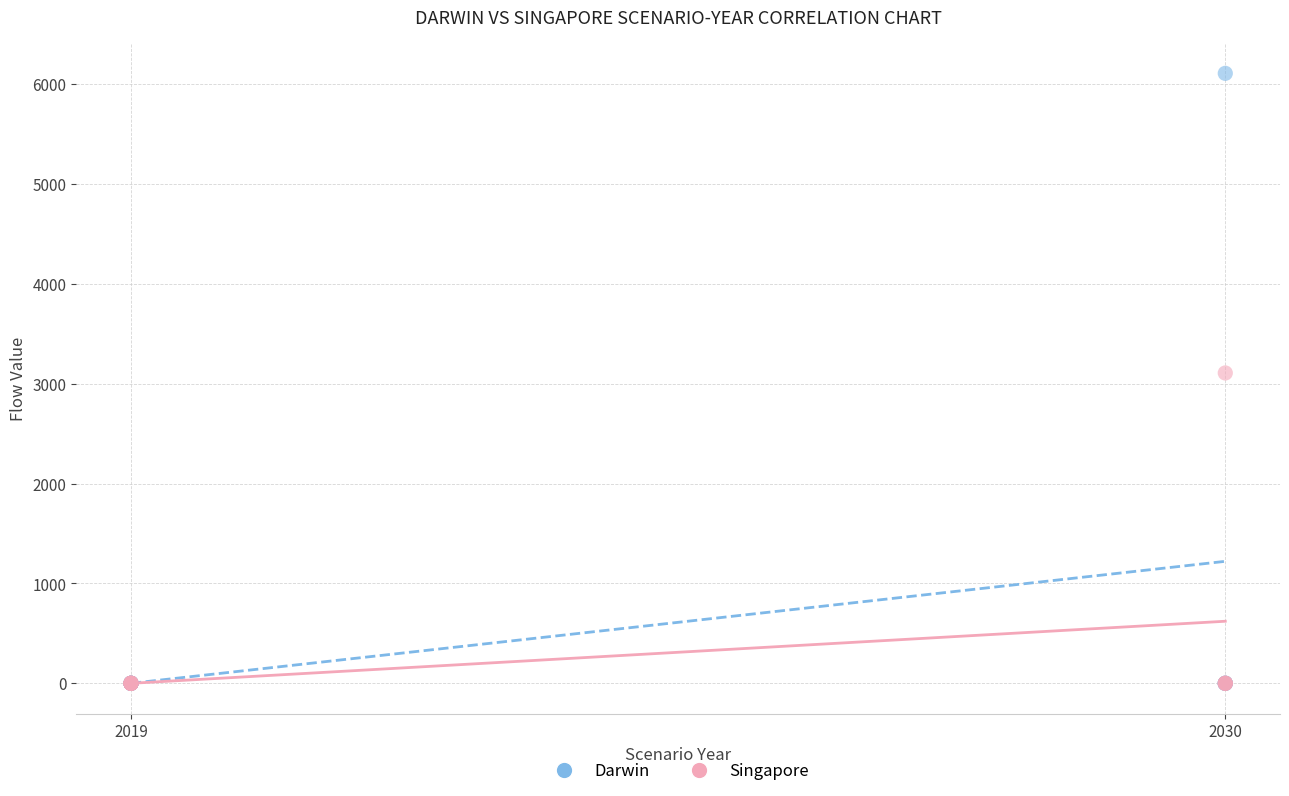

Which series contains the highest Y value?

Darwin